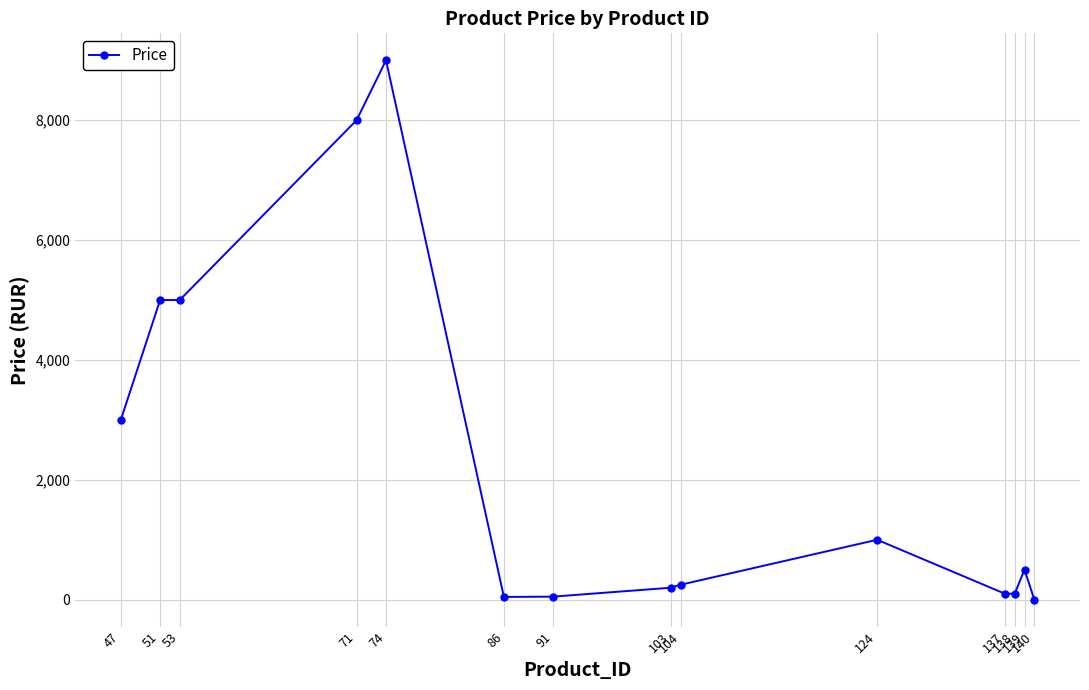

Approximately how many times larger is the value at 86 compared to 103?

0.2